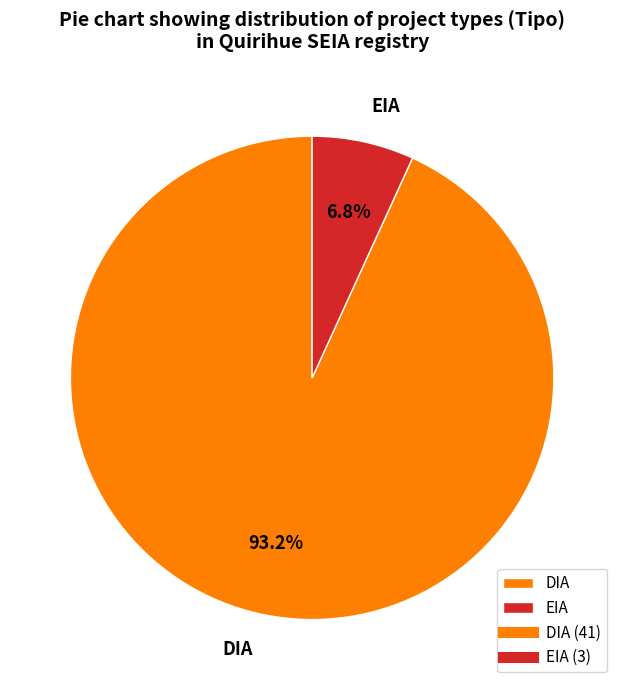

To the nearest percent, what portion does EIA represent?

7%